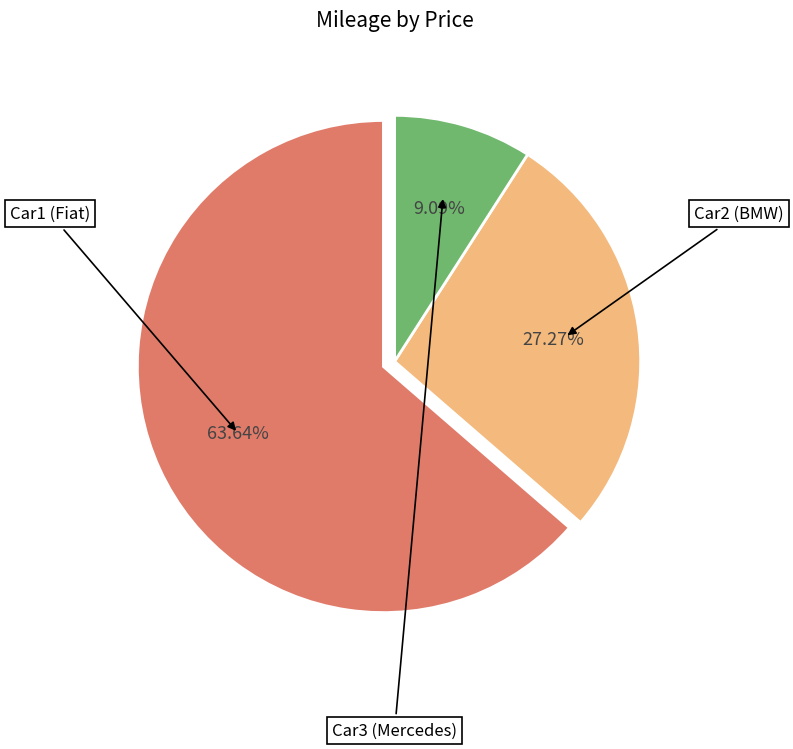

Is there any slice that represents more than half of the pie?

Yes